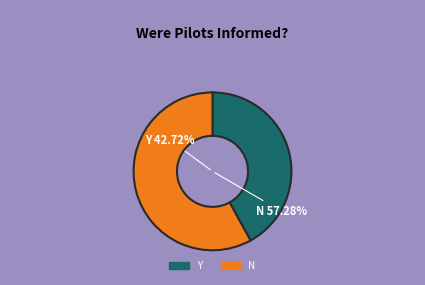

Is there any slice that represents more than half of the pie?

Yes